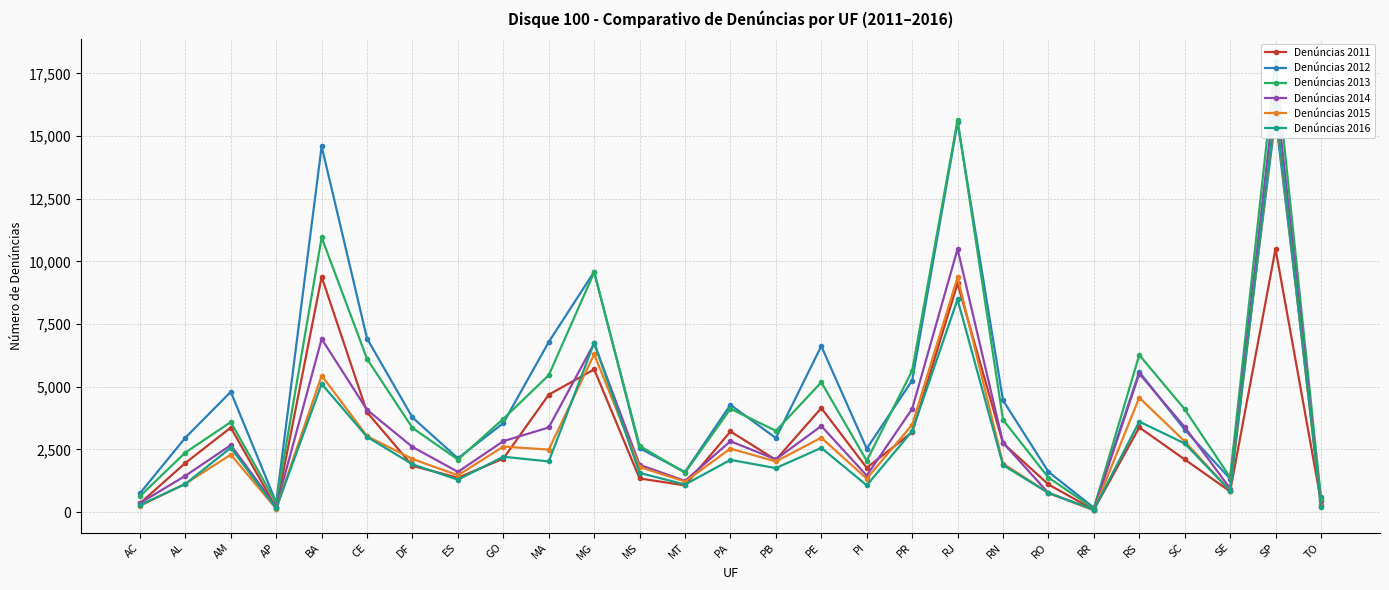

What is the sum of all Denúncias 2015 values?

79386